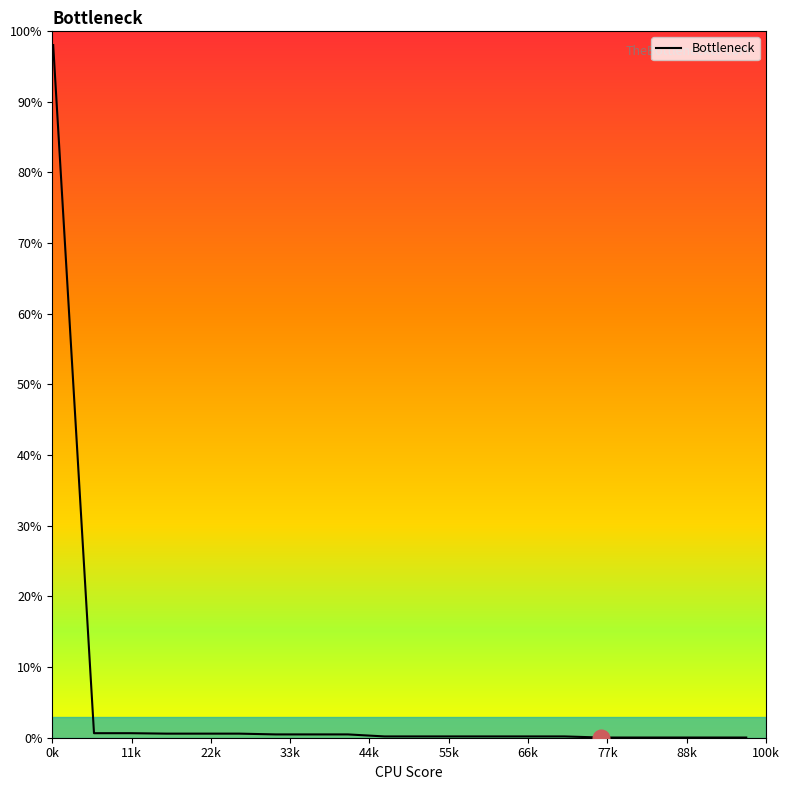

Does the chart have visible grid lines?

No